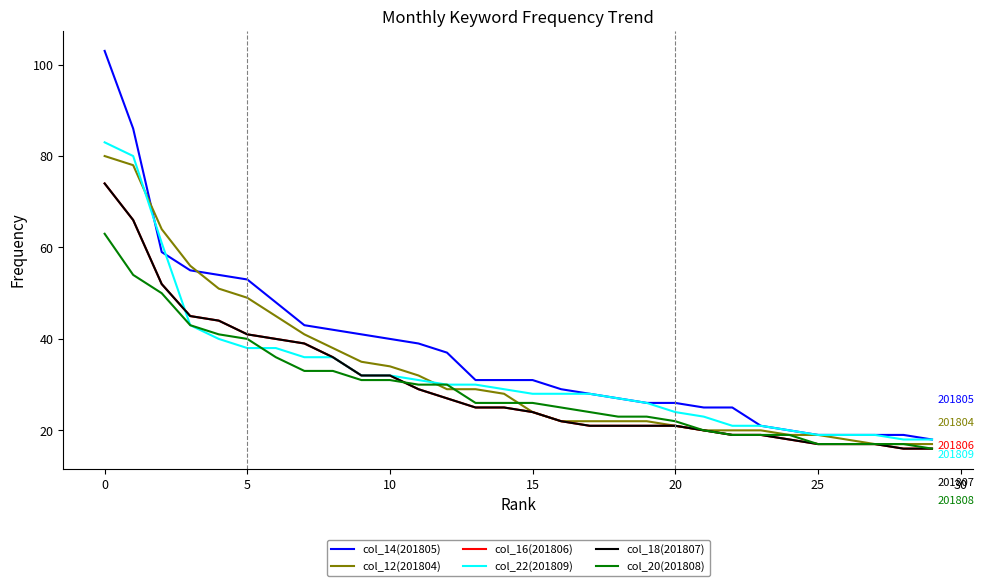

Does the chart display data point markers on the line(s)?

No